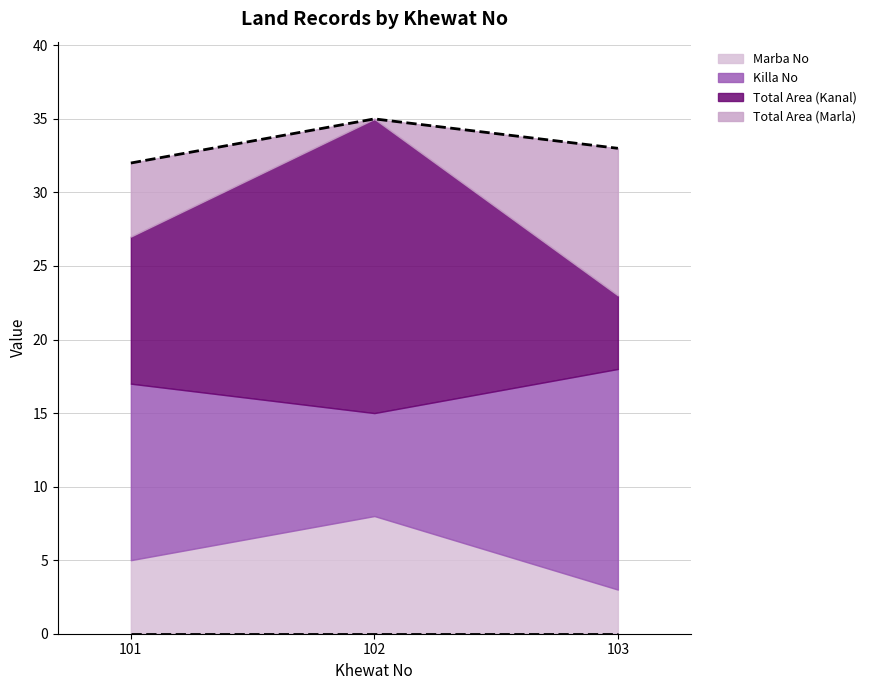

How many data points in Marba No are less than 5?

1